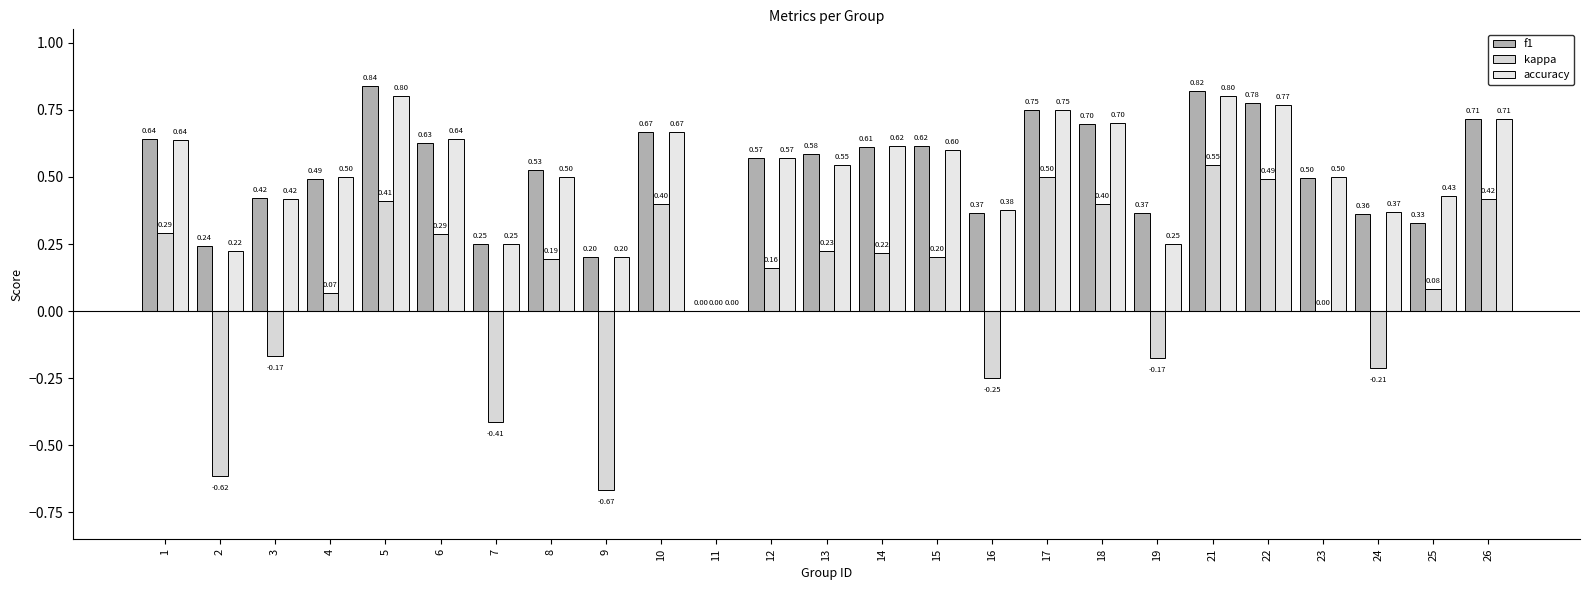

What is the total value across all series at 3?

0.7